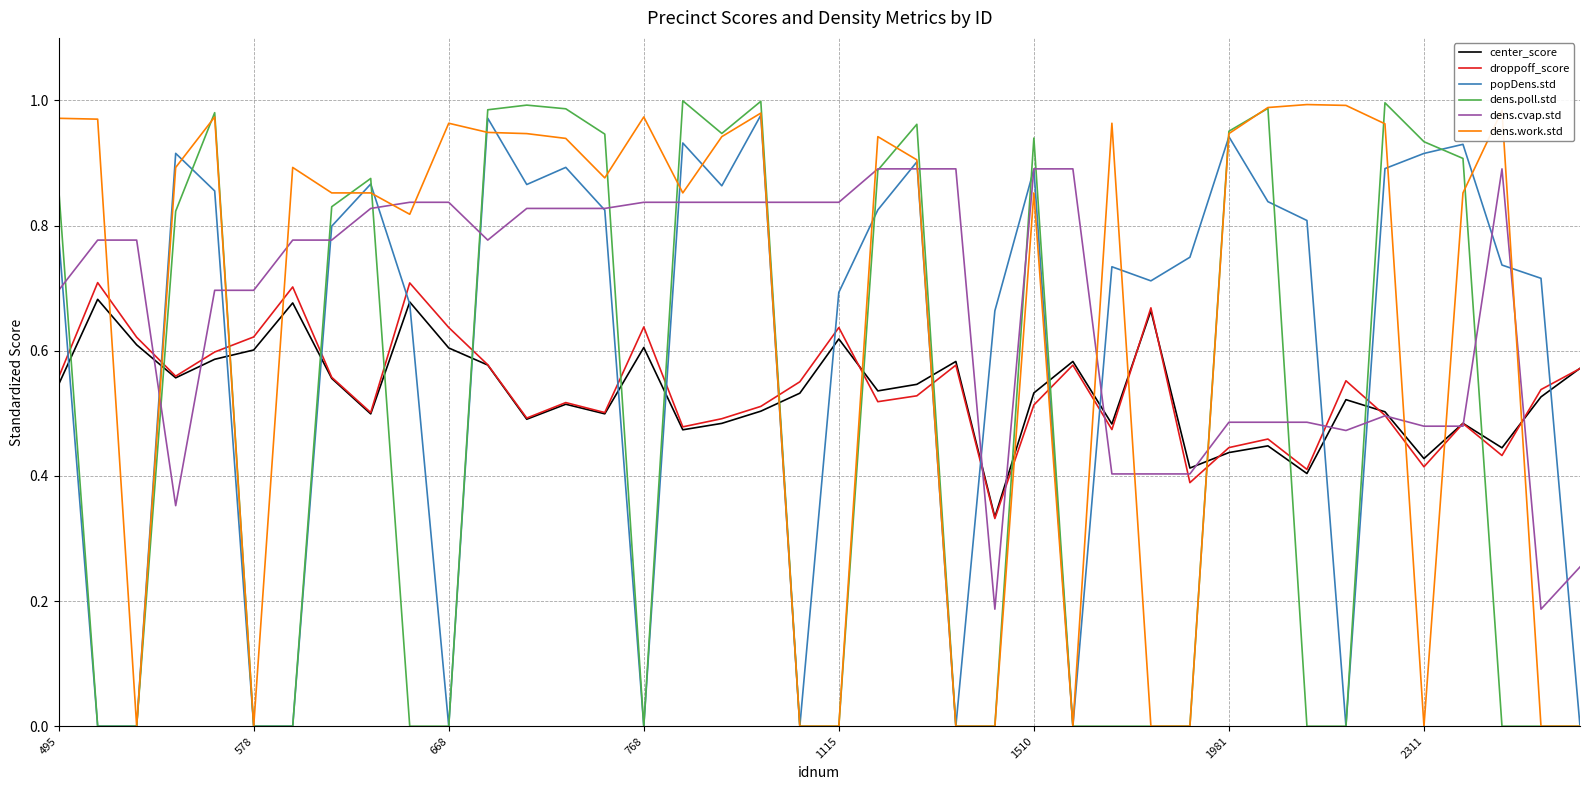

How many times do dens.work.std and droppoff_score cross each other?

15